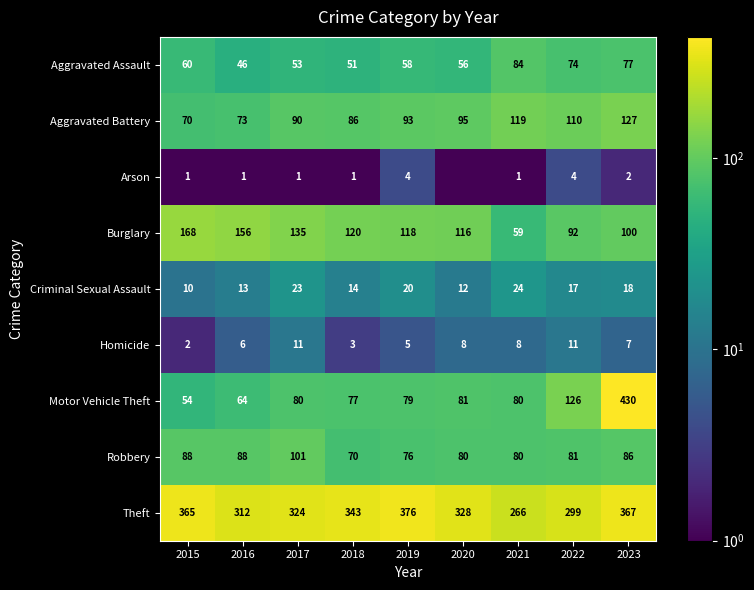

What is the sum of all Aggravated Battery values?

863.0